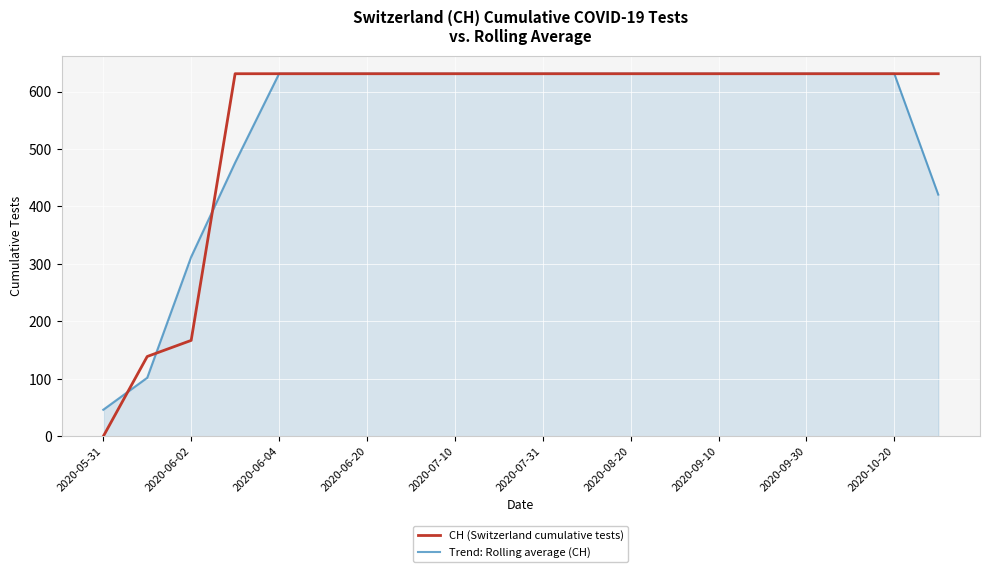

Which series has the largest range (max minus min)?

CH (Switzerland cumulative tests)